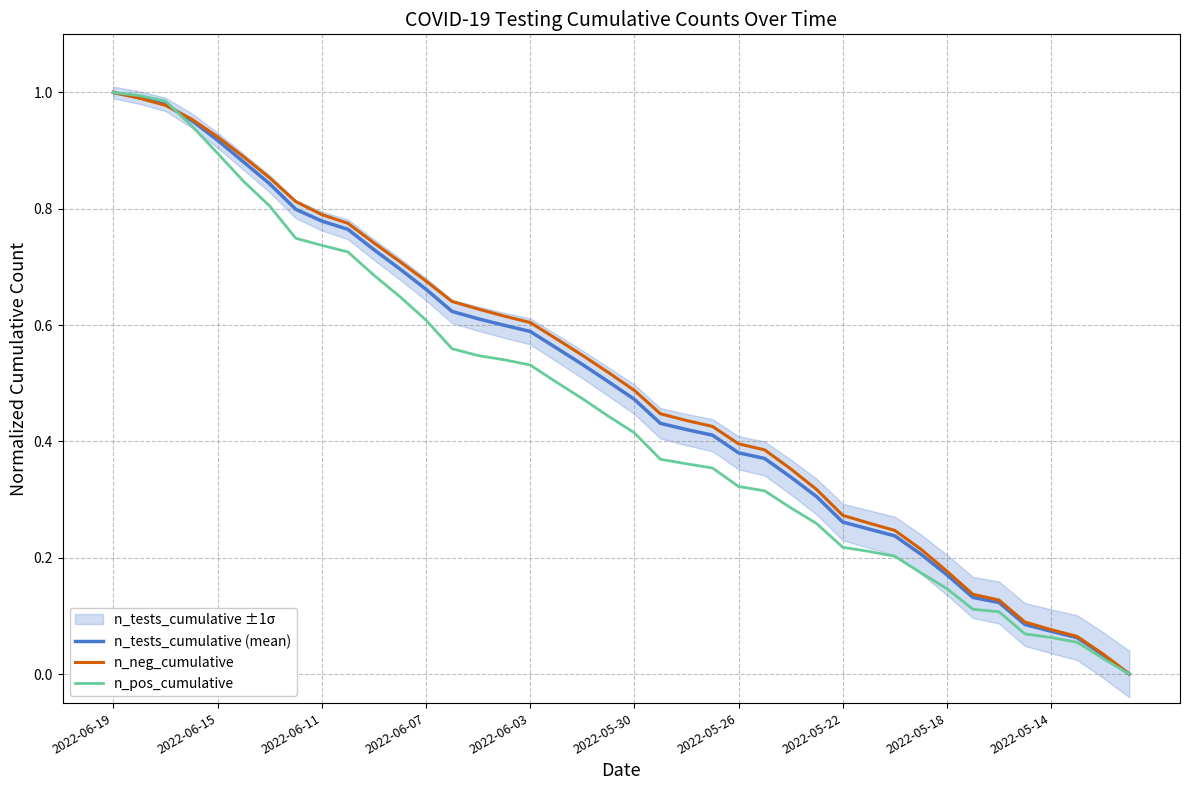

True or false: n_neg_cumulative has a value of 0.5 at 2022-06-15.

False